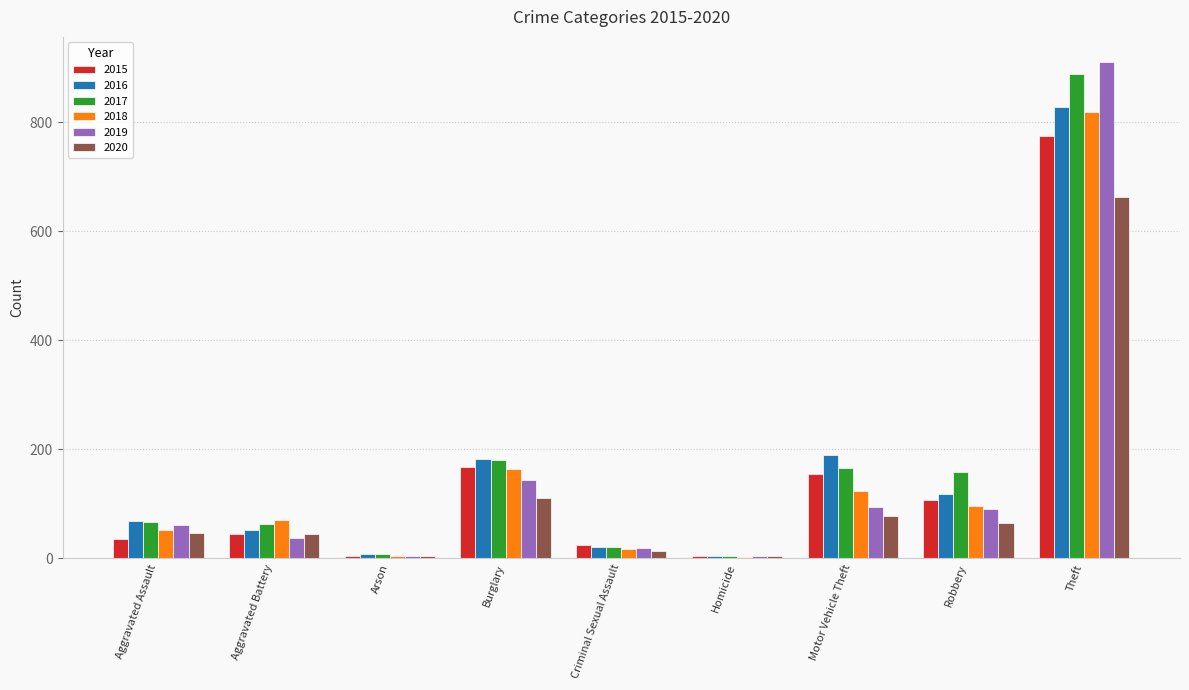

At which label is 2018 closest to 411?

Burglary